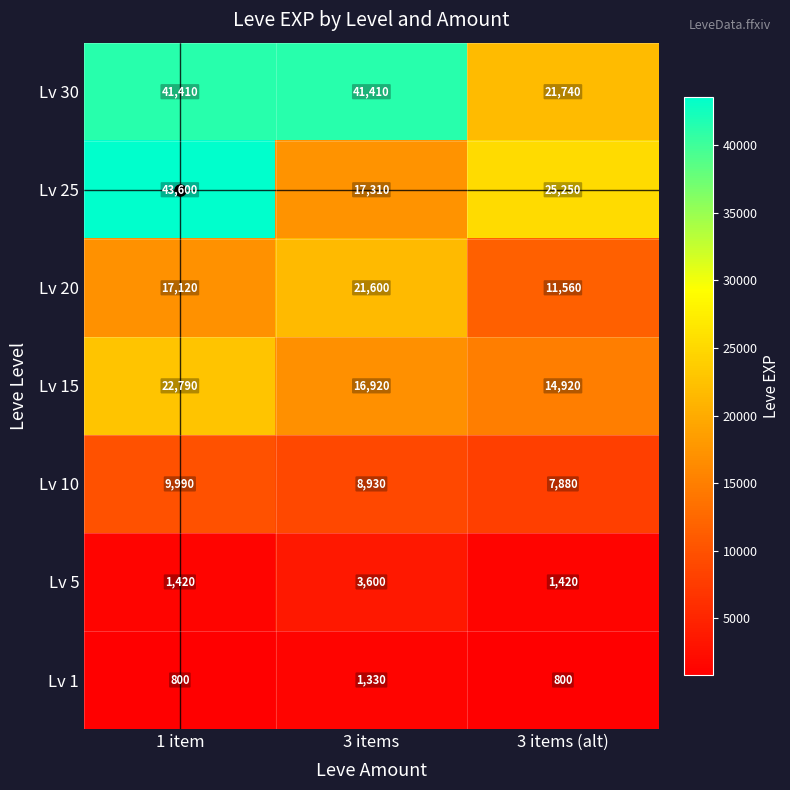

What is the maximum value shown in the chart?

43600